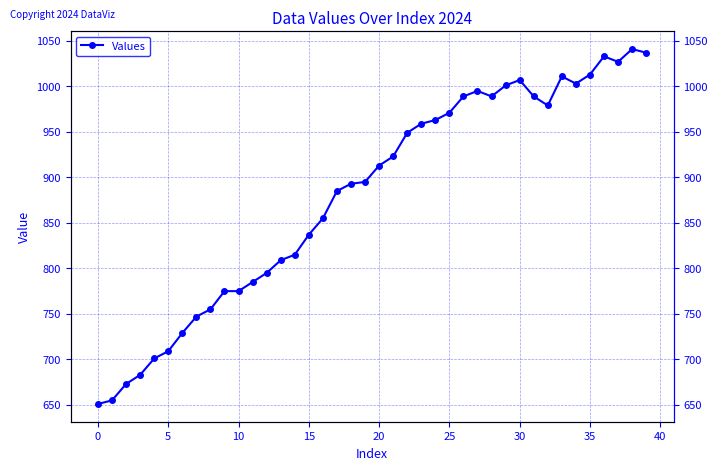

How many points are lower than both their immediate neighbors (excluding endpoints)?

4